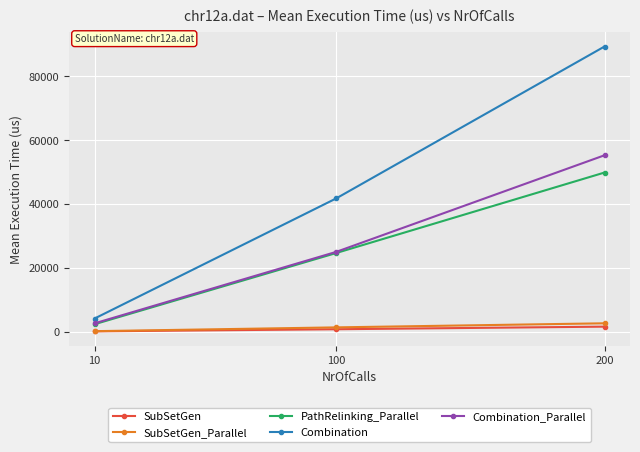

What is the lowest value of the Combination series?

4090.5